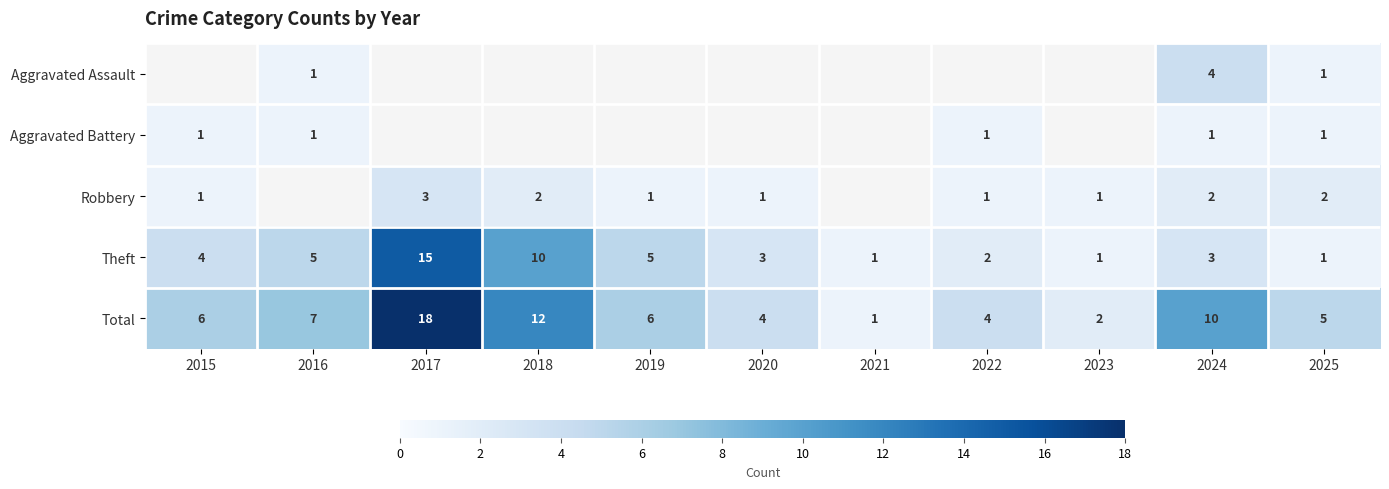

Is the value of Robbery at 2025 greater than the value of Total at 2024?

No